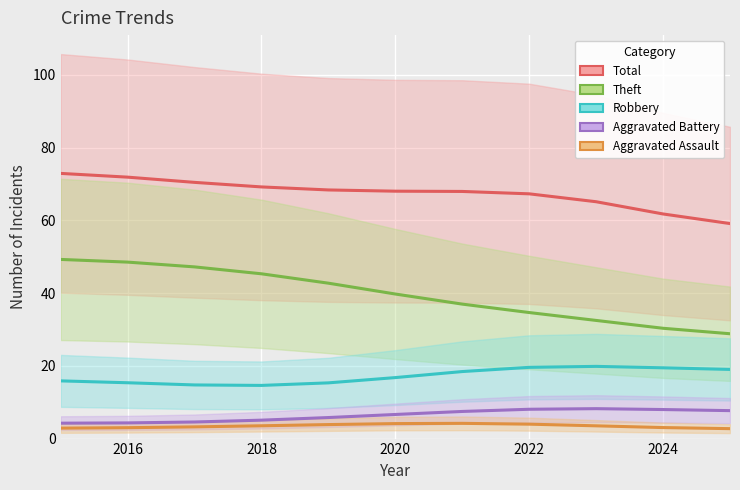

How many interior local valleys does the Robbery series have?

1